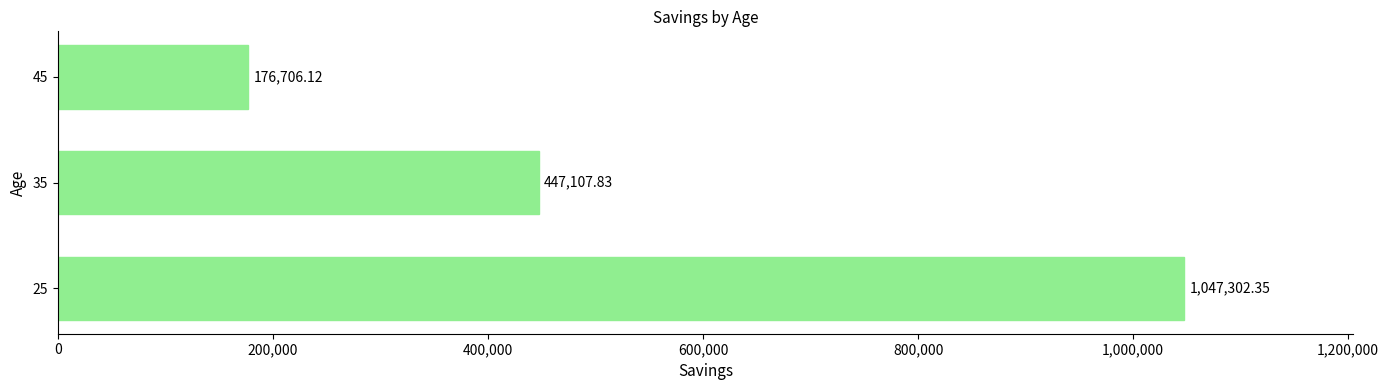

List the labels in order of value, smallest first.

45, 35, 25